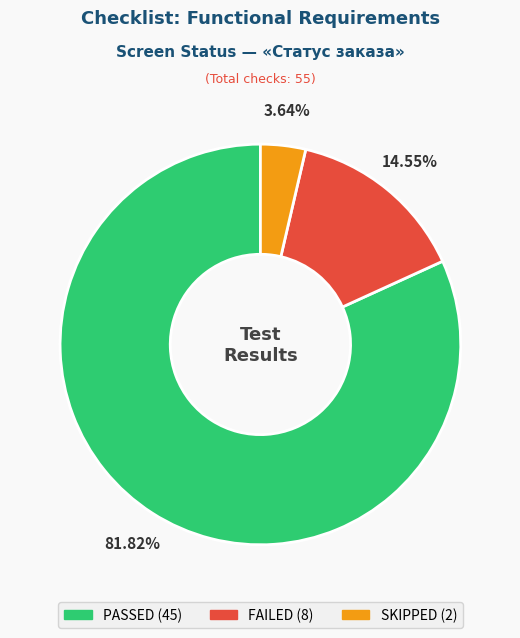

Rank the categories by value from lowest to highest.

SKIPPED, FAILED, PASSED